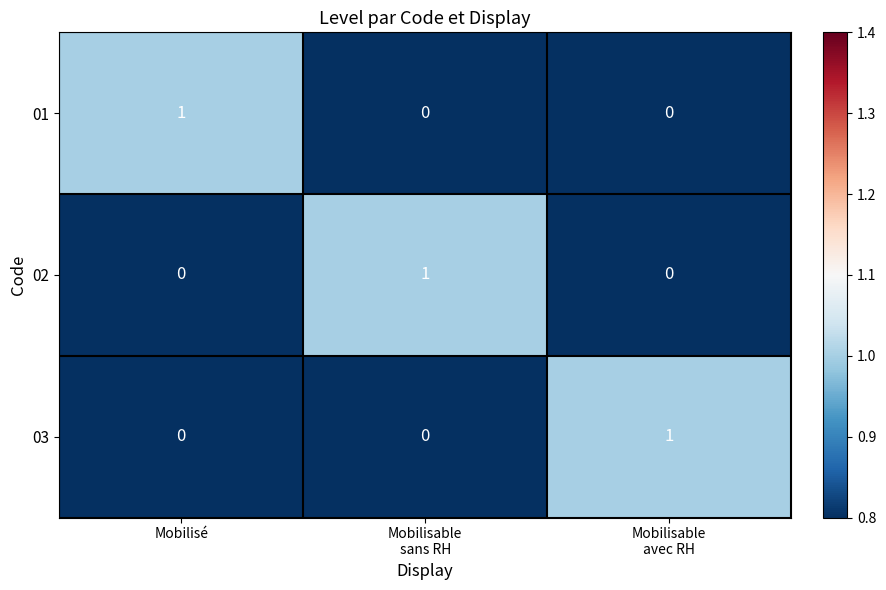

What is the difference between the highest and lowest values at Mobilisable
avec RH?

1